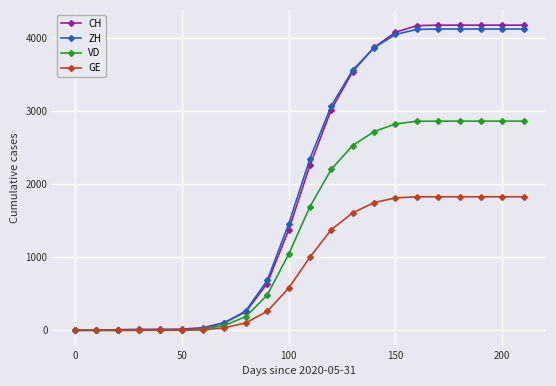

What are all the series names shown in the legend?

CH, ZH, VD, GE